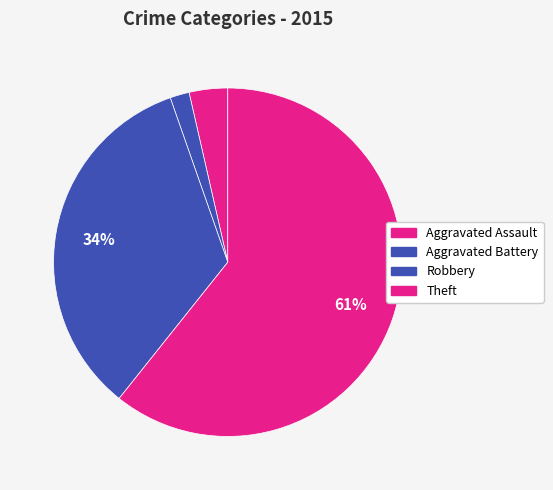

How many segments does this pie chart have?

4